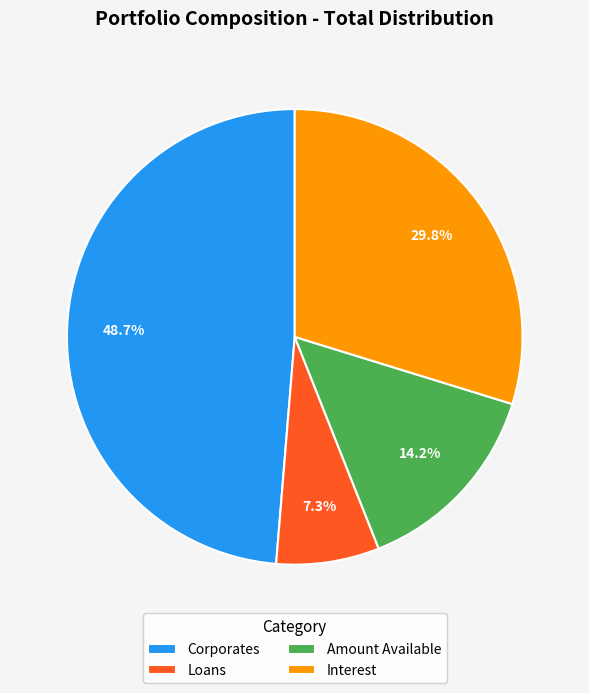

Does any single category account for the majority?

No